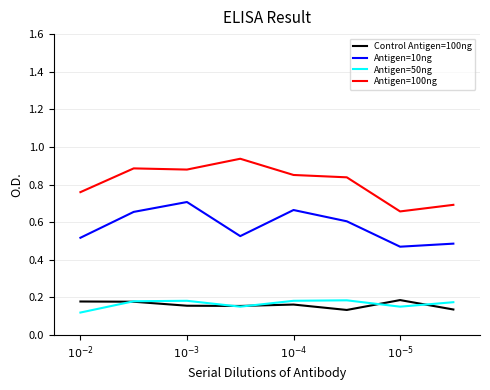

True or false: Antigen=100ng and Antigen=10ng intersect in this chart.

False